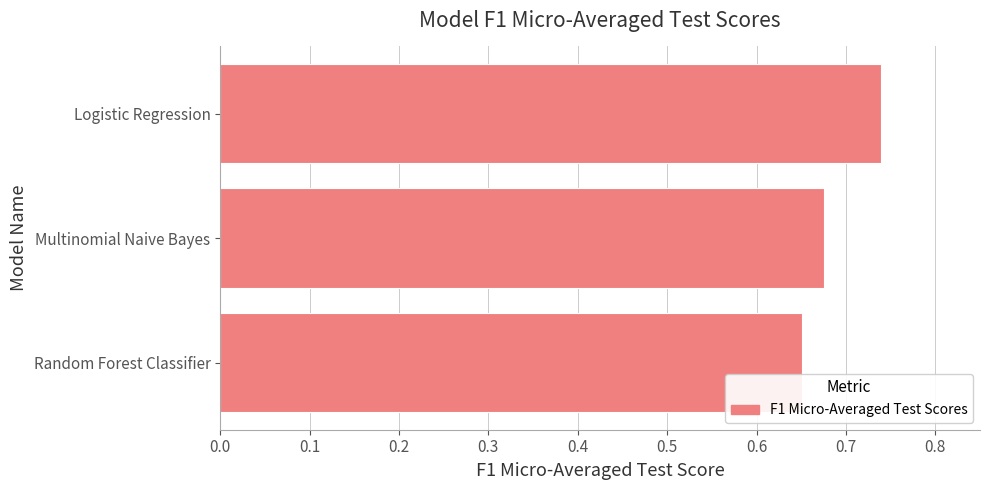

At which category does the chart reach its peak across all series?

Logistic Regression